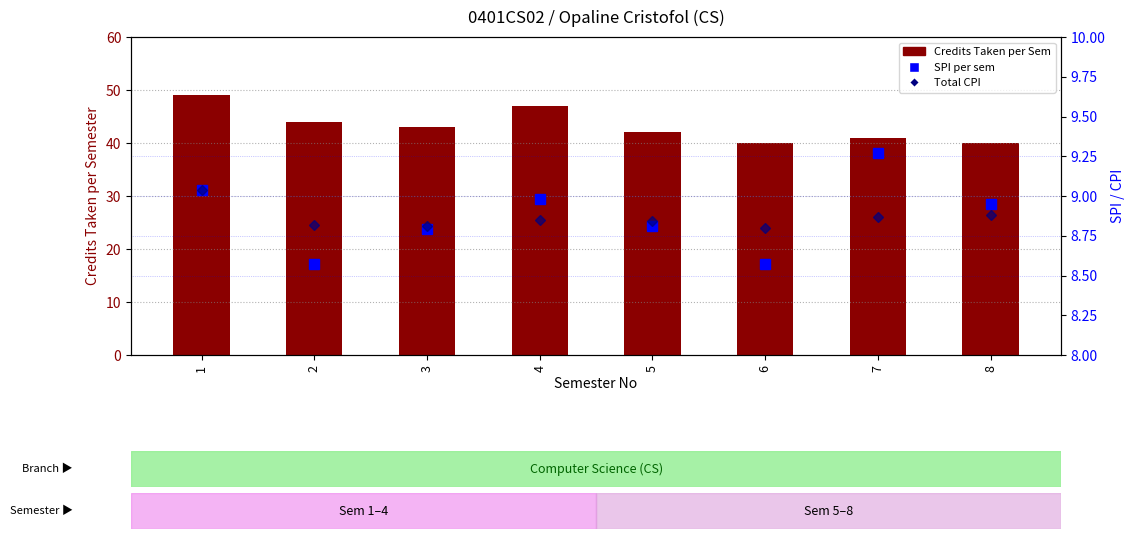

Which series has the widest spread of values?

Credits Taken per Sem